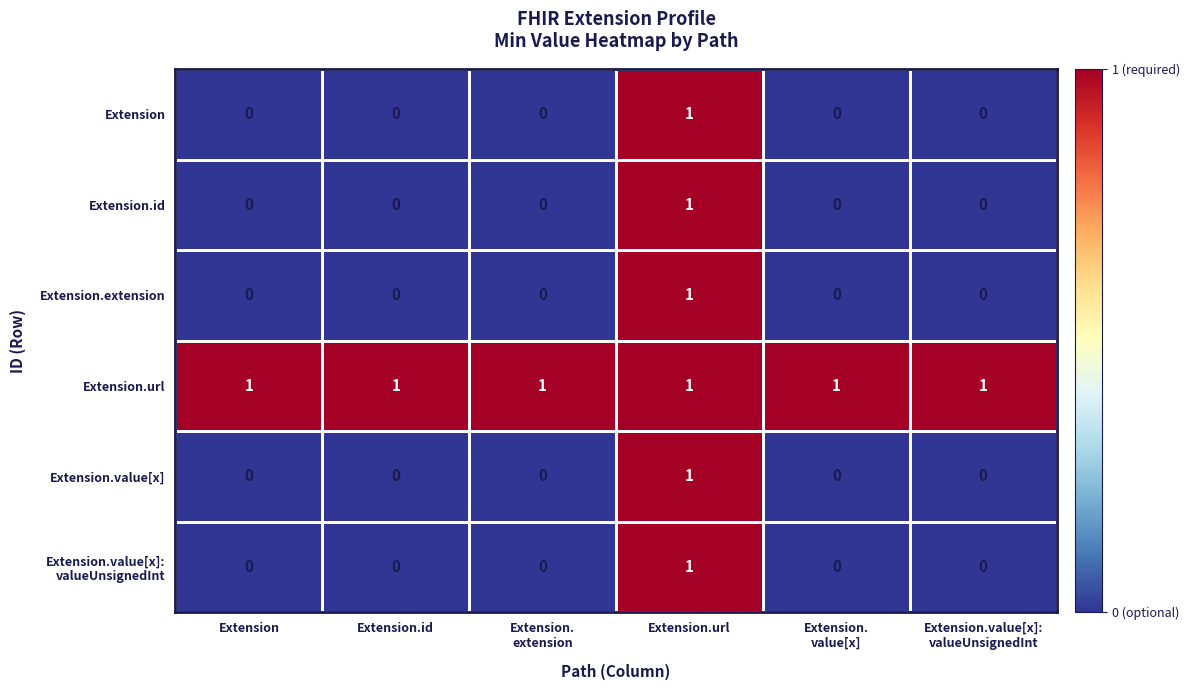

How many Extension.value[x] values are between 0 and 1?

6